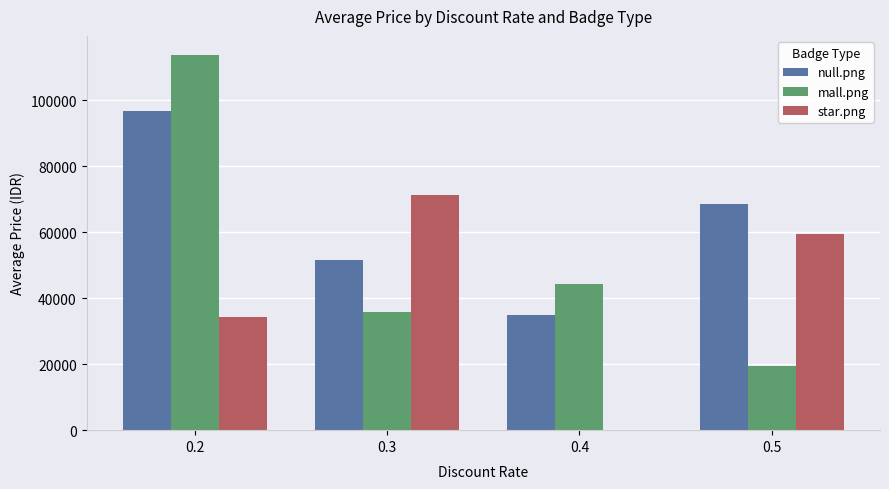

At which label does null.png first exceed 68633?

0.2